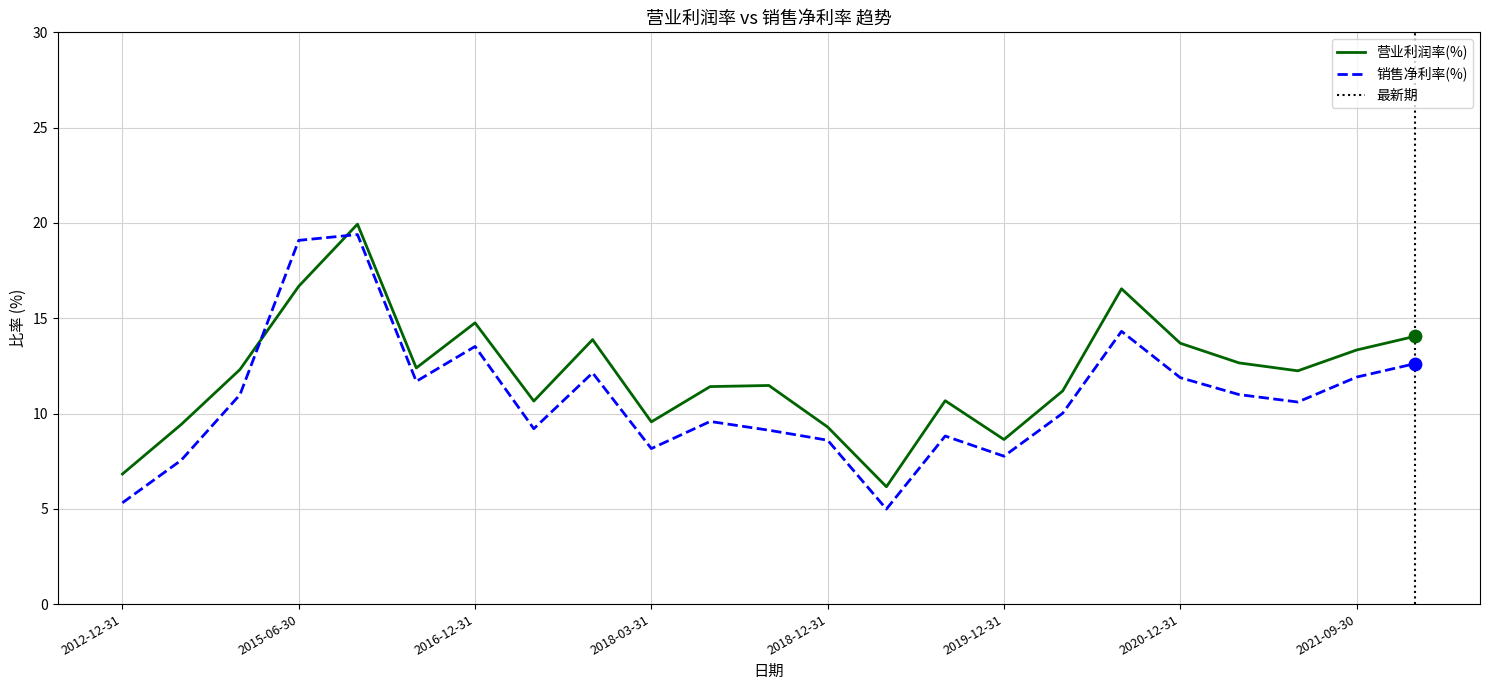

Is the value of 营业利润率(%) at 2019-03-31 greater than the value of 销售净利率(%) at 2020-06-30?

No